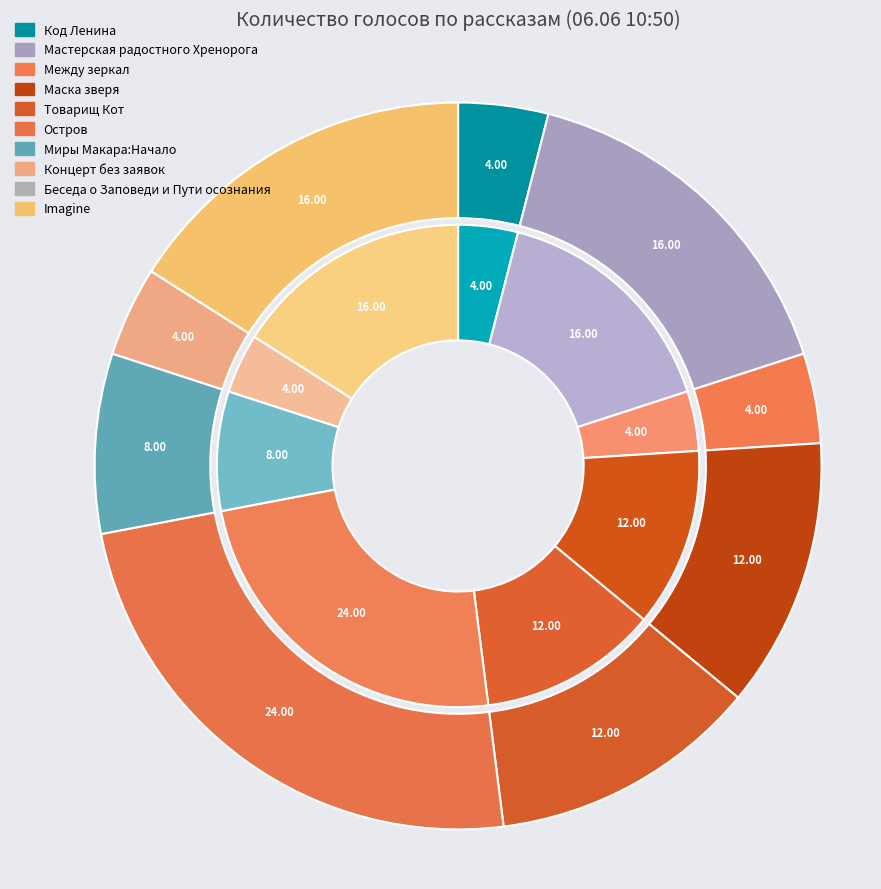

Count the number of slices in the pie.

10